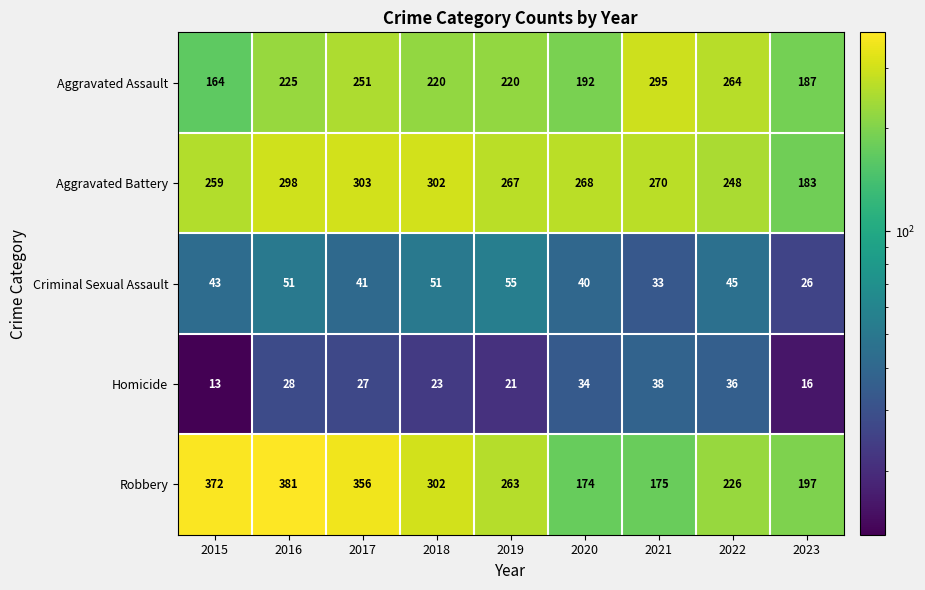

What is the sum of all Criminal Sexual Assault values?

385